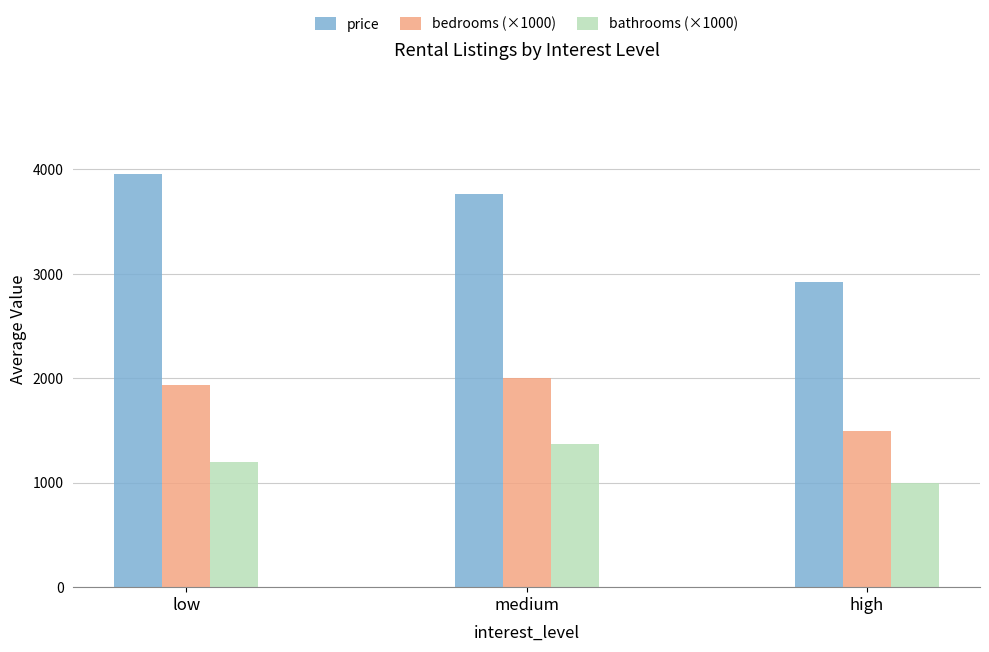

What is the maximum value shown in the chart?

3961.2